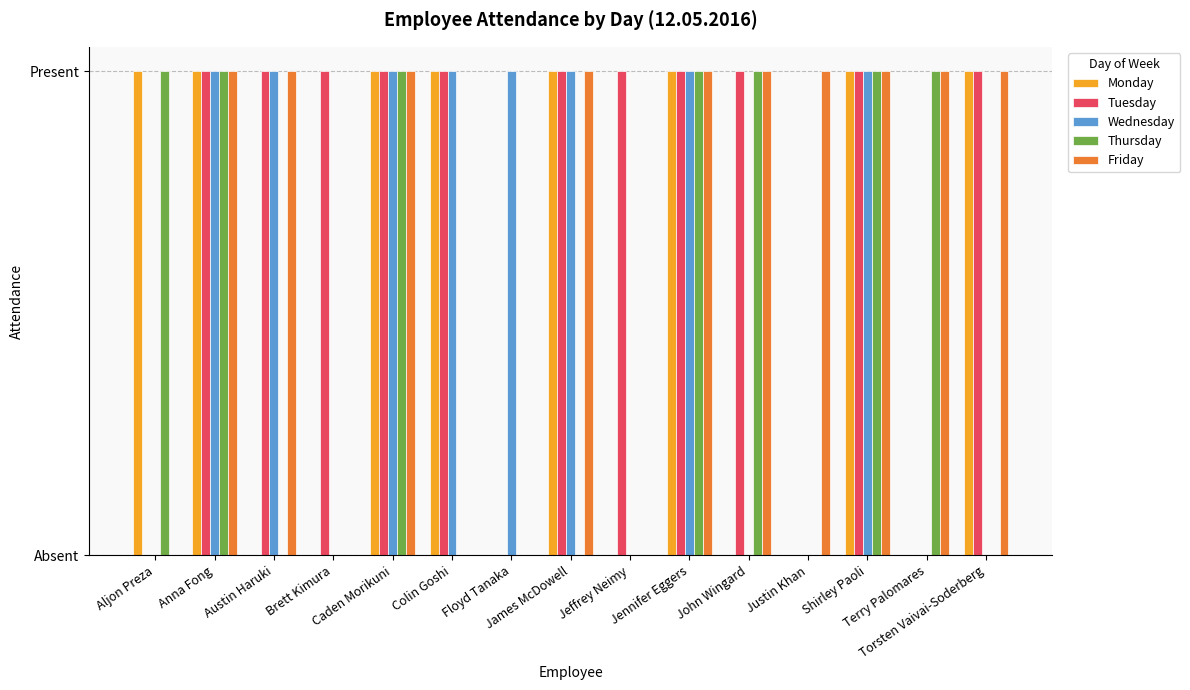

Are the bars horizontal?

No